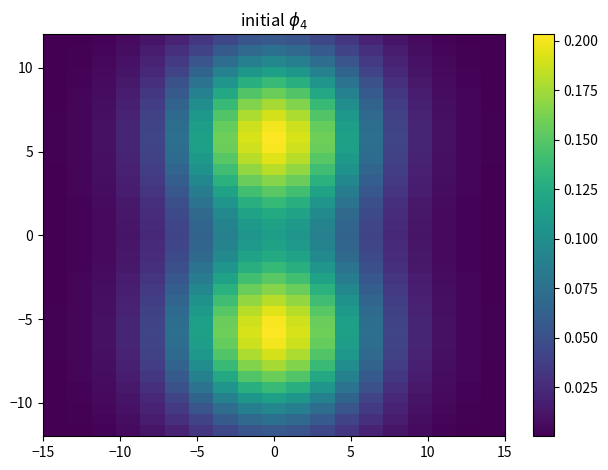

How many categories are shown in the chart?

19